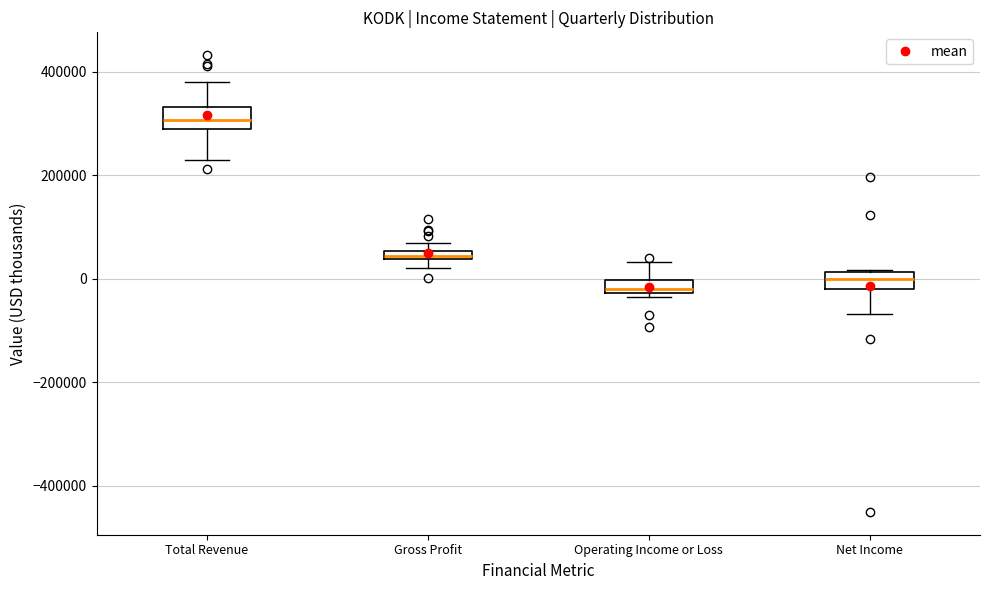

Where is the lower edge of the box for Gross Profit on the y-axis? The values are not printed on the chart, so give them approximately, as read against the axis.

40000